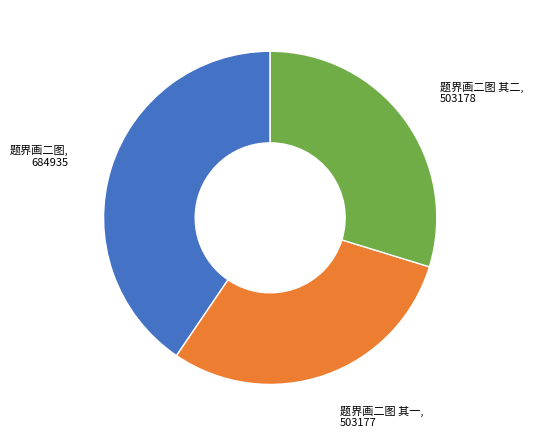

Does any single category account for the majority?

No